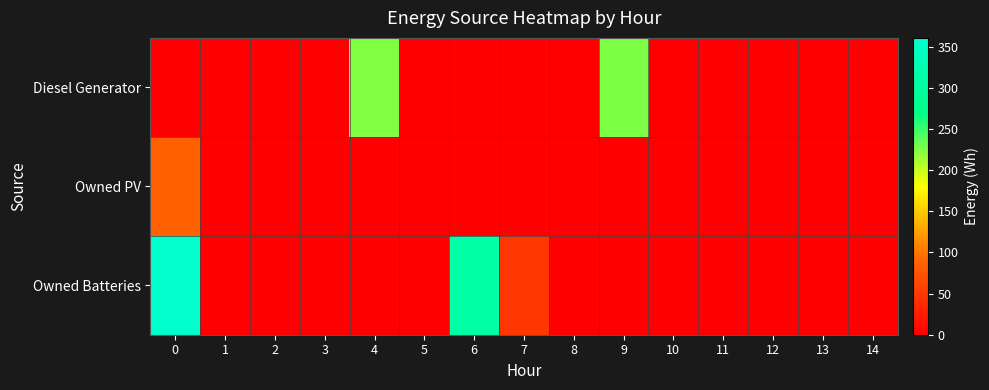

Which series has the widest spread of values?

Owned Batteries